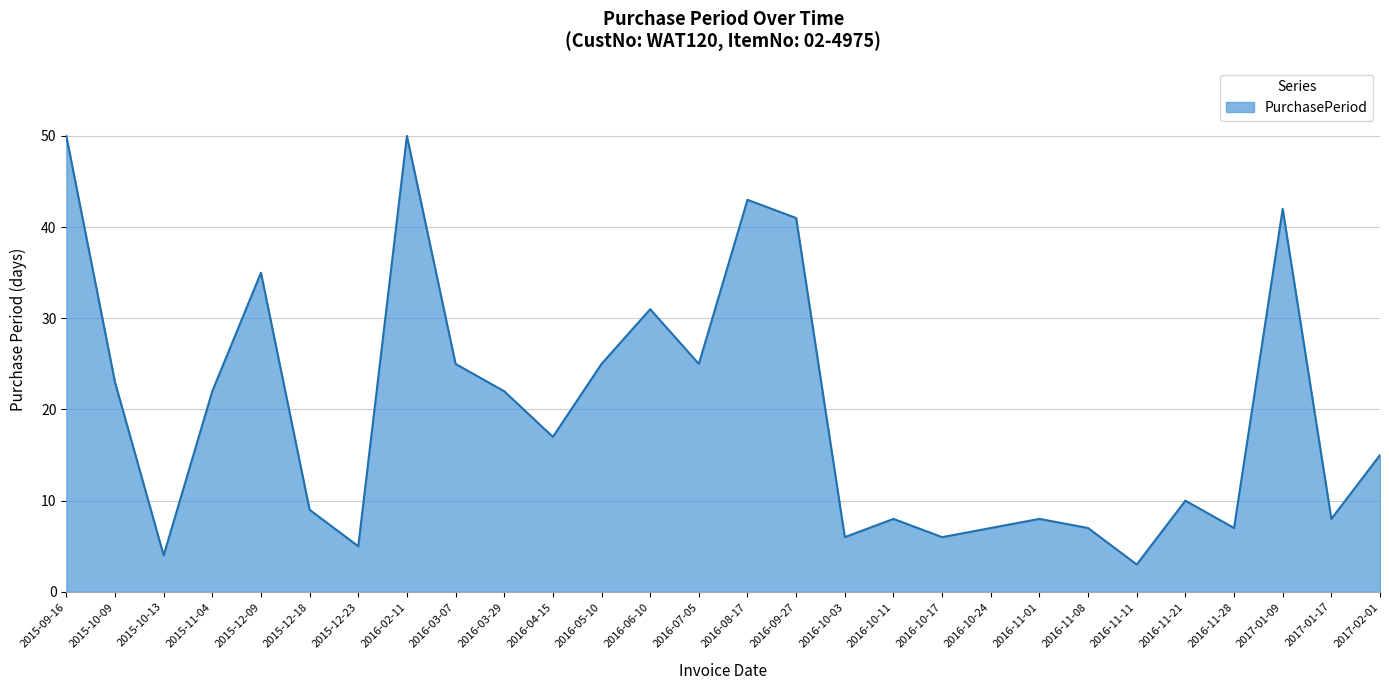

What position from the right is 2017-01-09?

3